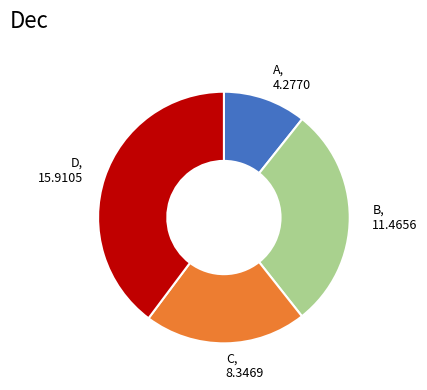

Do B and A together represent more than half of the pie?

No